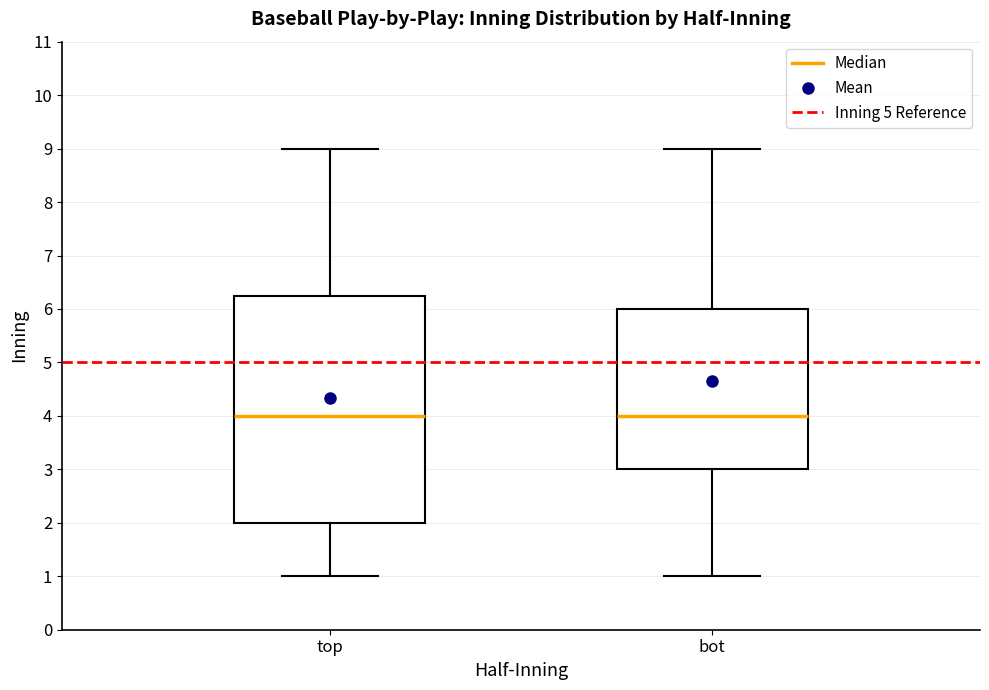

Reading left to right, transcribe this box plot: for each box, give where its median line is, the range the box spans, and where its two whiskers end, as read against the y-axis. The values are not printed on the chart, so give them approximately, as read against the axis.

top: median 4.0, box 2.0 to 6.3, whiskers 1.0 to 9.0
bot: median 4.0, box 3.0 to 6.0, whiskers 1.0 to 9.0